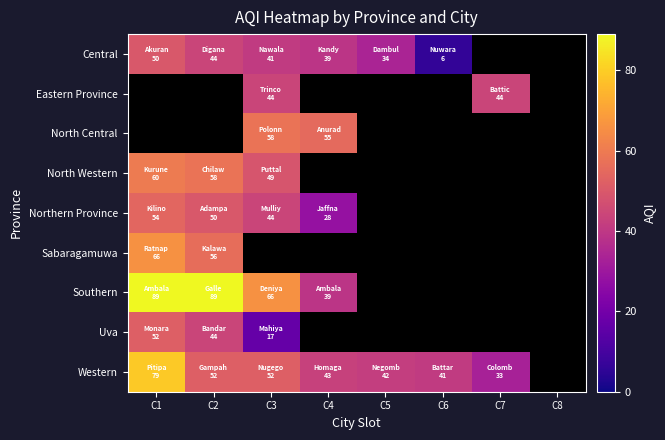

What is the difference between the Central values at C4 and C6?

33.0